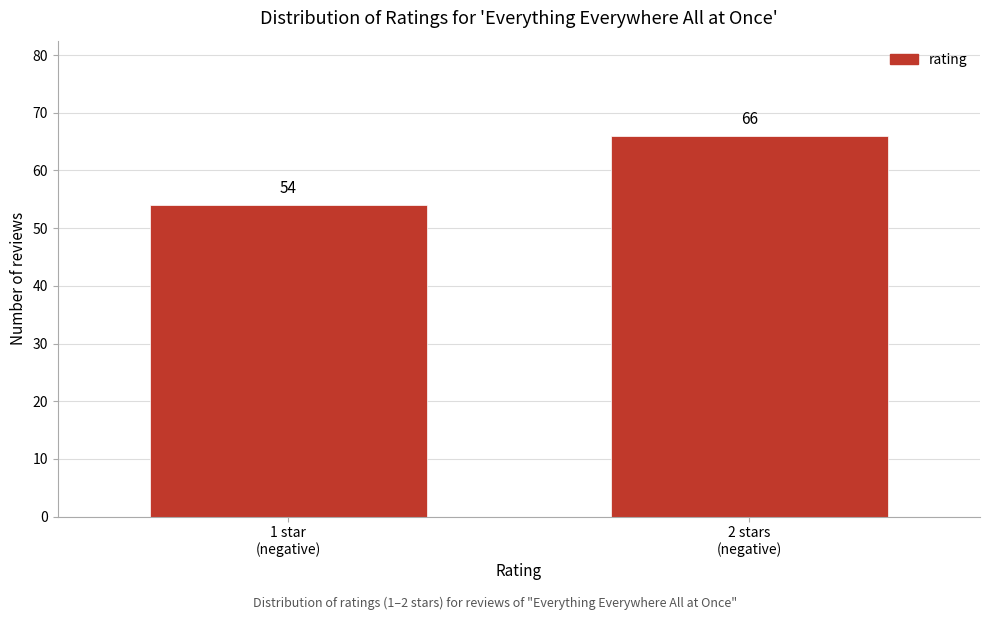

Reading left to right, what are all the values shown in this chart?

54	66